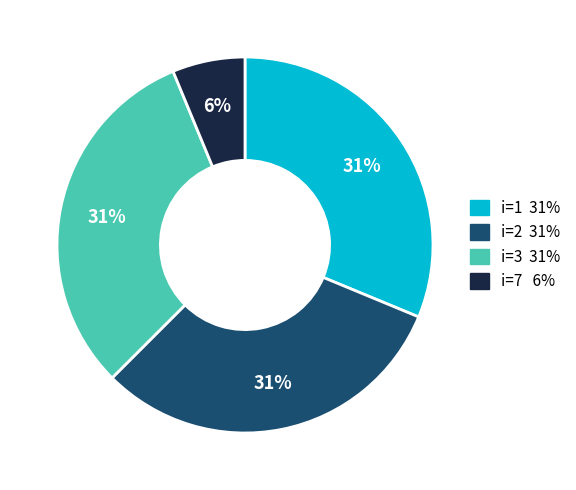

The i=3 slice represents 42% of the pie. True or false?

False